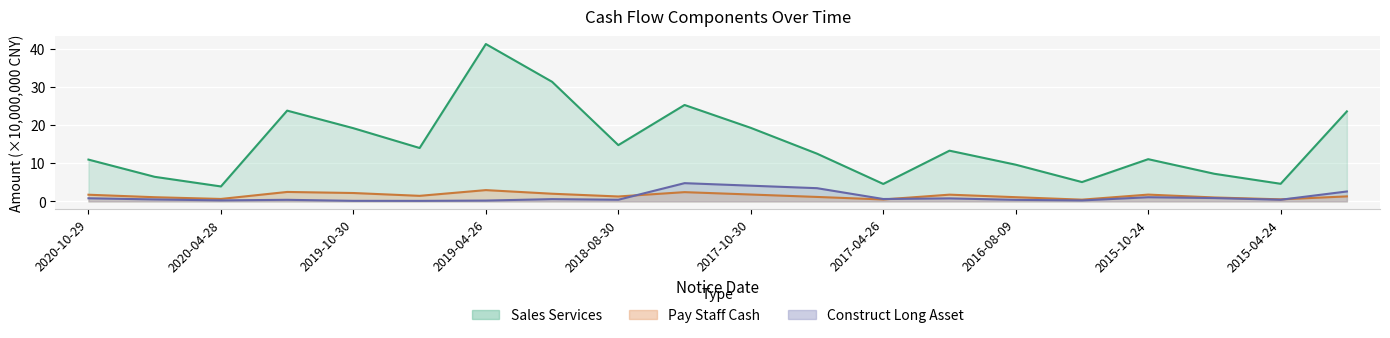

Where is the first local maximum for Construct Long Asset?

2020-04-28